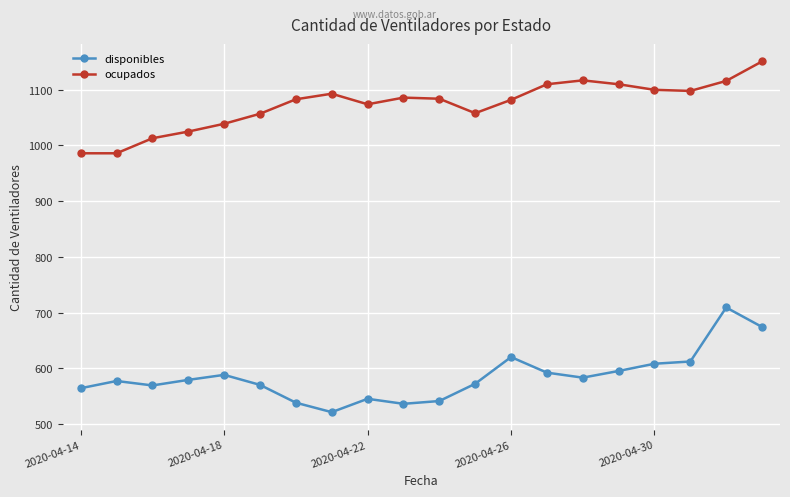

What is the value of the ocupados point at the 18th from the left?

1098